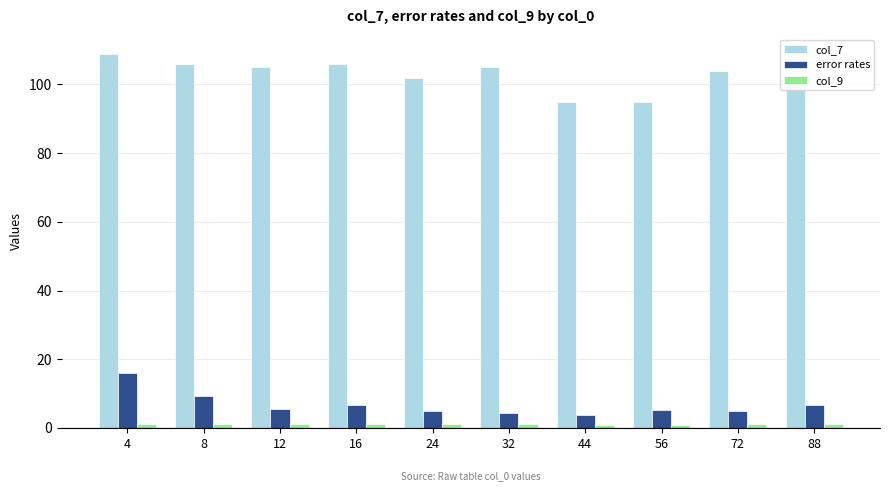

What is the value of the col_7 bar at the 9th from the left?

104.0